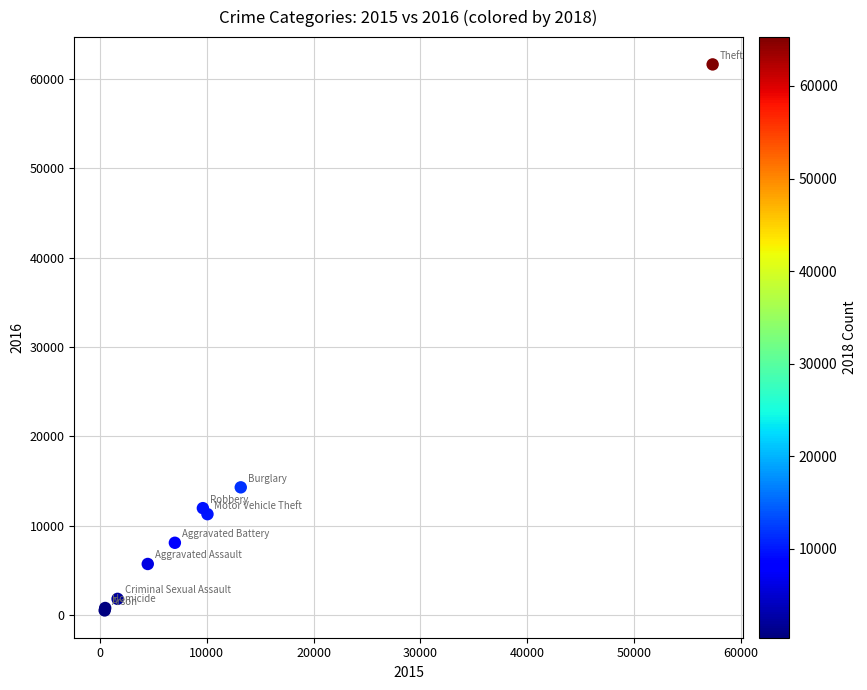

What Y value in the scatter plot is closest to 31066?

14289